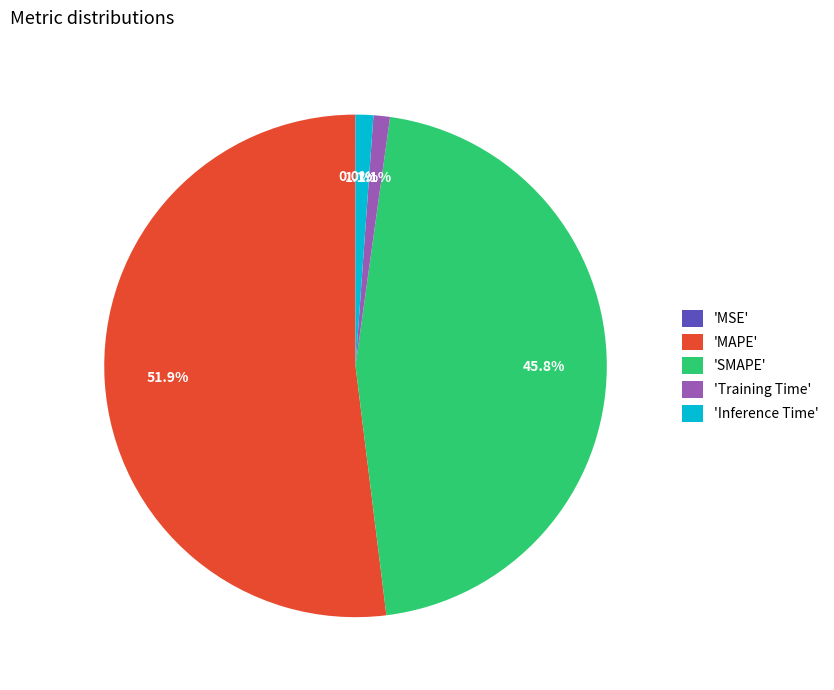

Between 'Training Time' and 'MAPE', which is larger?

'MAPE'